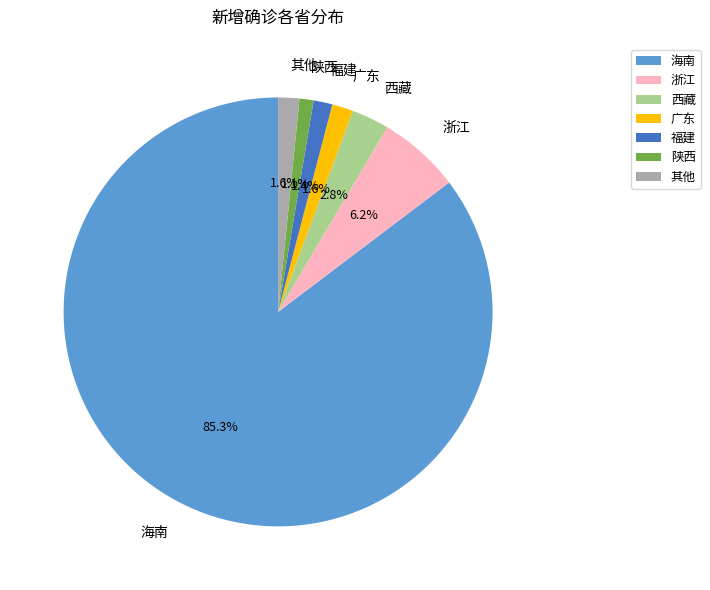

What portion of the pie excludes 海南?

14.7%